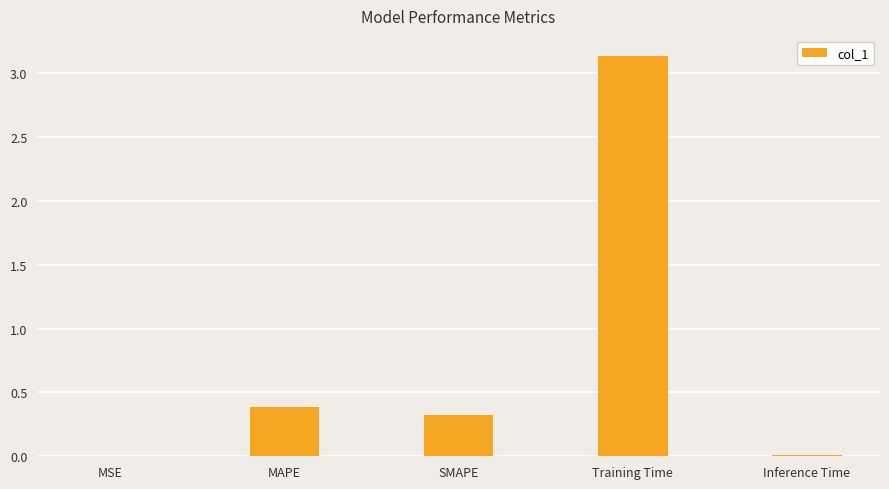

Are the bars horizontal?

No